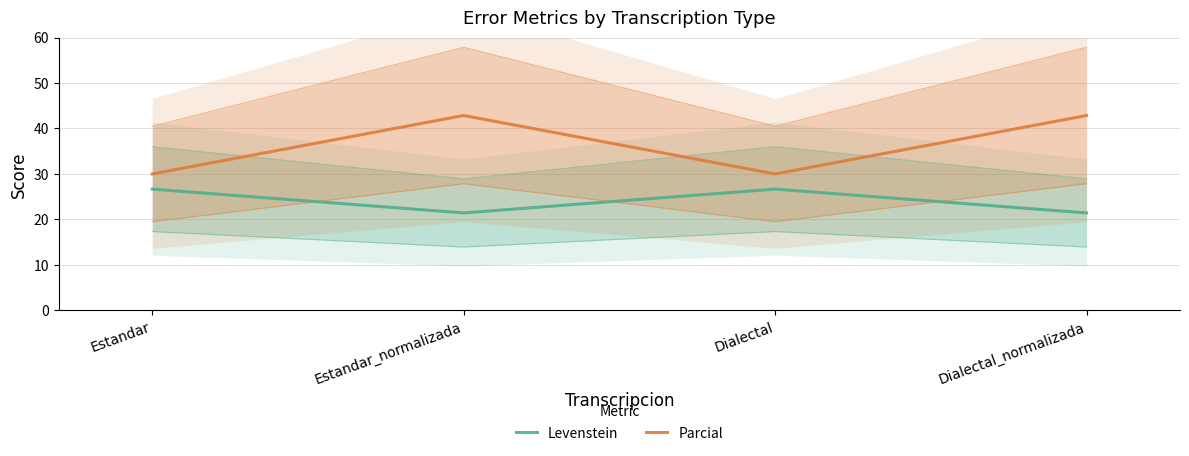

At which label does Levenstein reach its peak?

Estandar